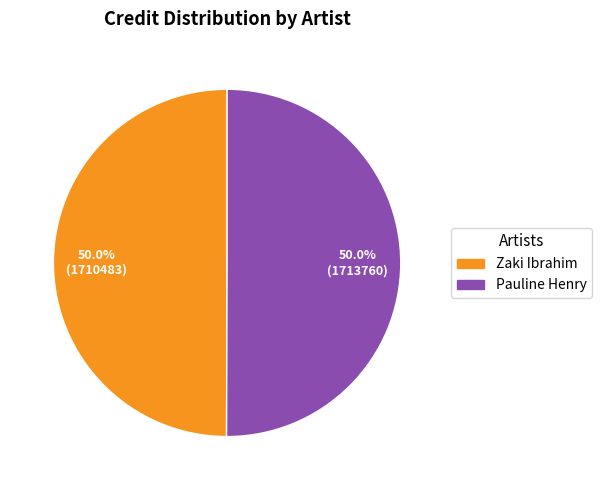

Approximately how many times larger is the value at Pauline Henry compared to Zaki Ibrahim?

1.0